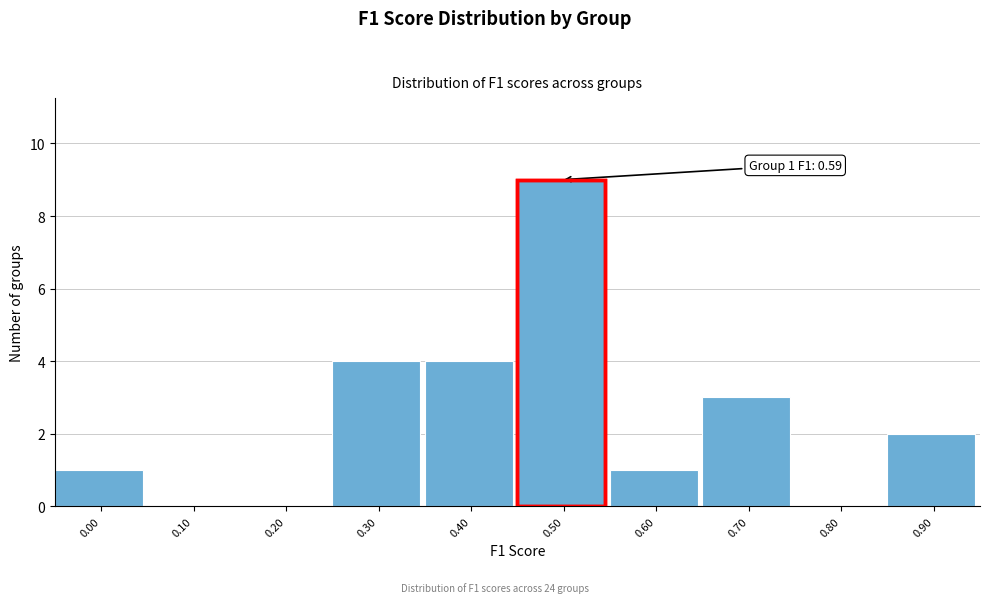

Reading right to left, what are all the values shown in this chart?

0.90=2	0.80=0	0.70=3	0.60=1	0.50=9	0.40=4	0.30=4	0.20=0	0.10=0	0.00=1